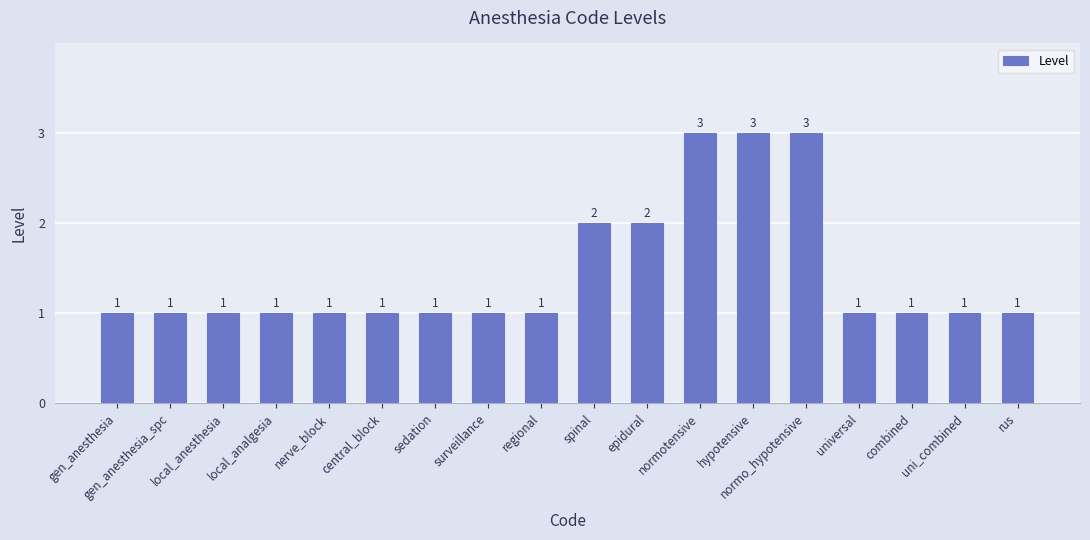

How many values are between 1 and 2?

15